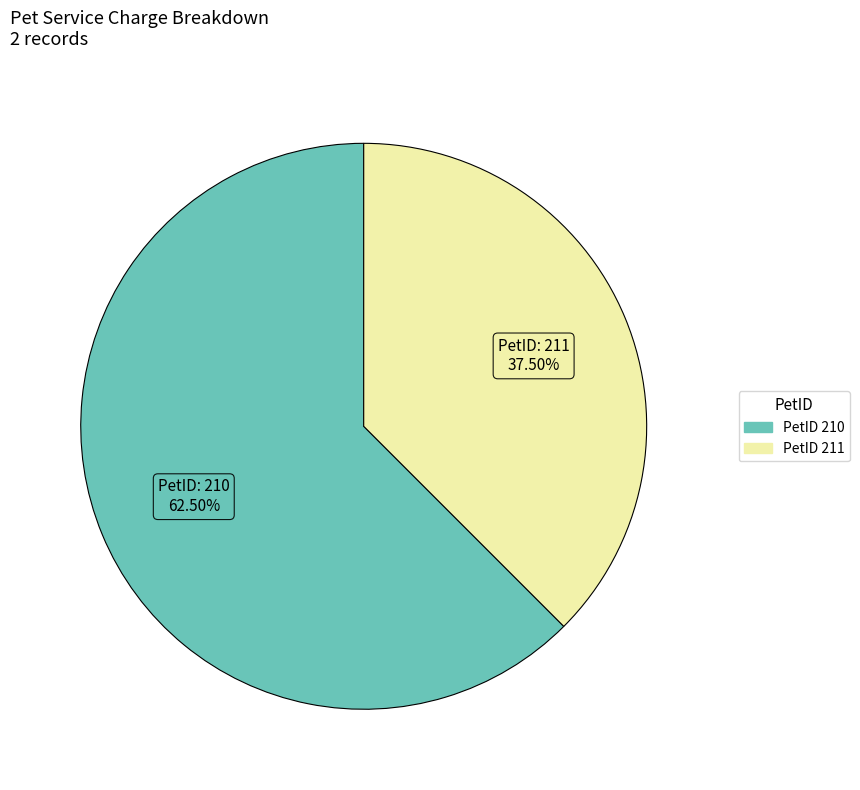

Does any single category account for the majority?

Yes